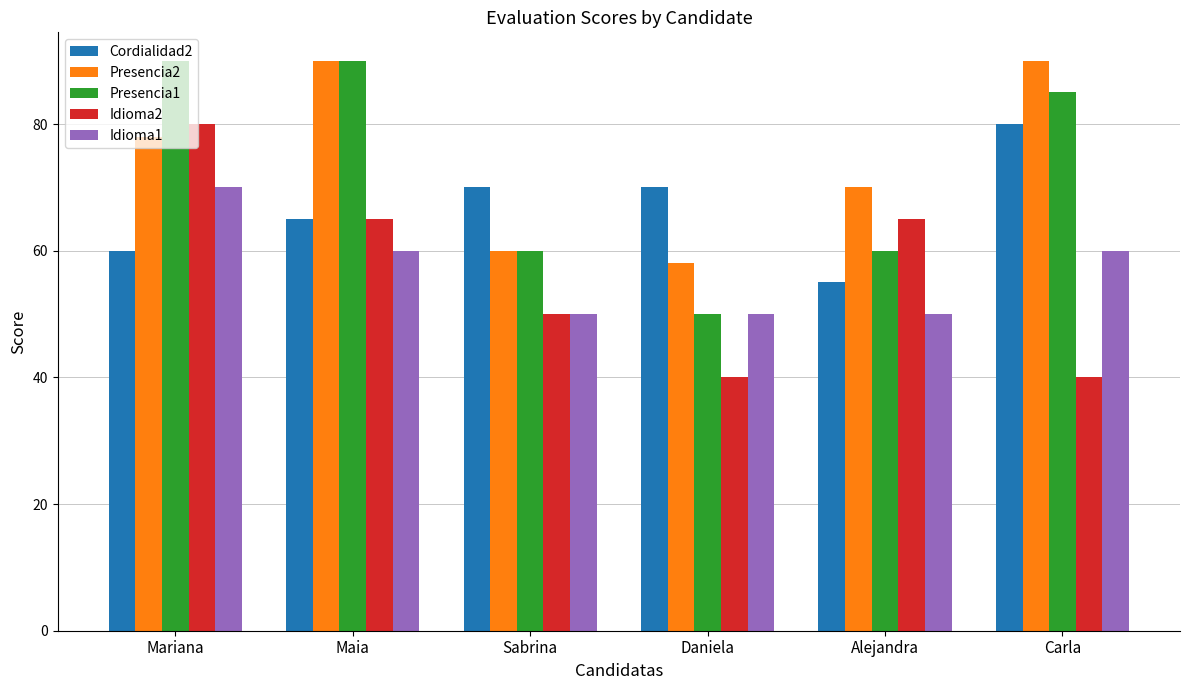

Does the chart contain any negative values?

No